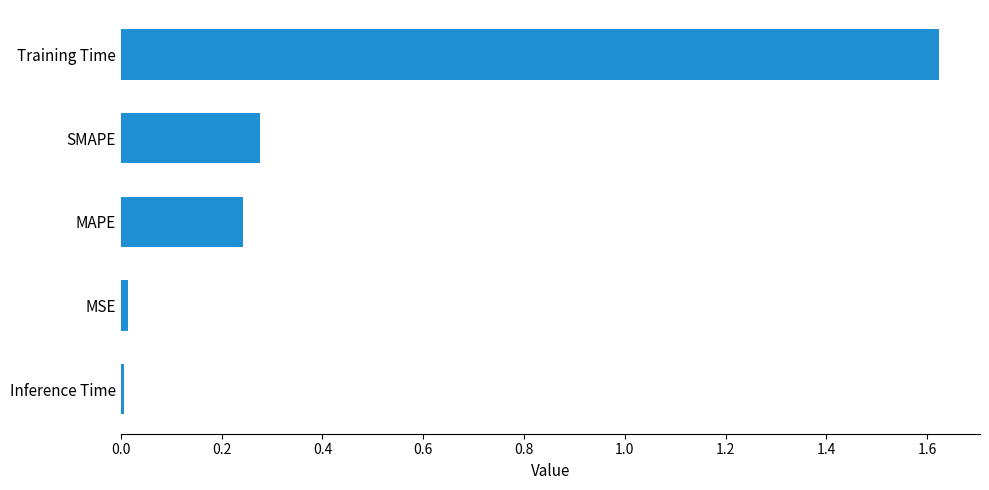

The chart shows a value of 0.6 at Training Time. True or false?

False